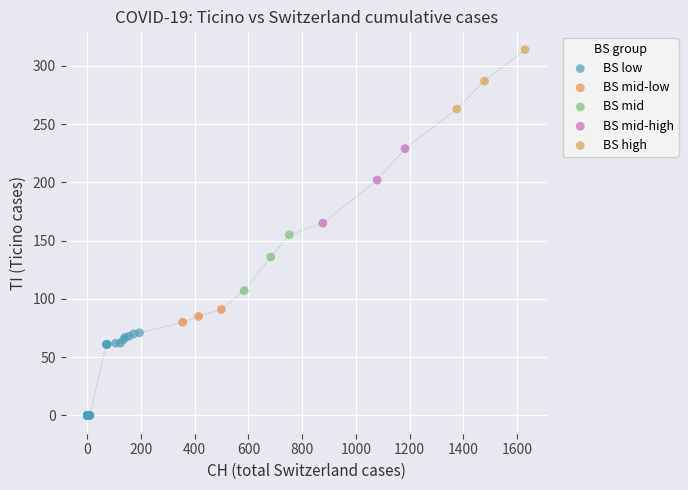

Which series reaches the maximum Y coordinate?

BS high